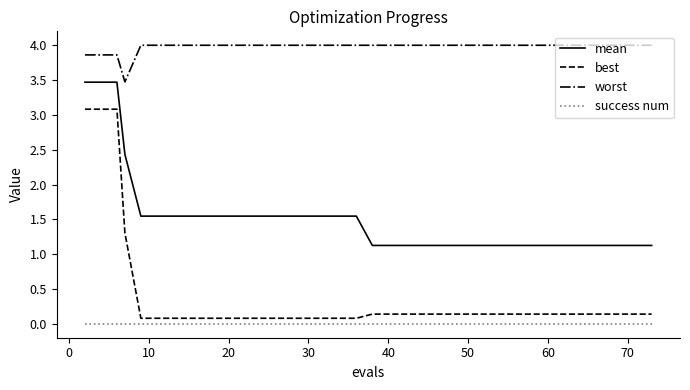

Which series has the largest total across all categories?

worst